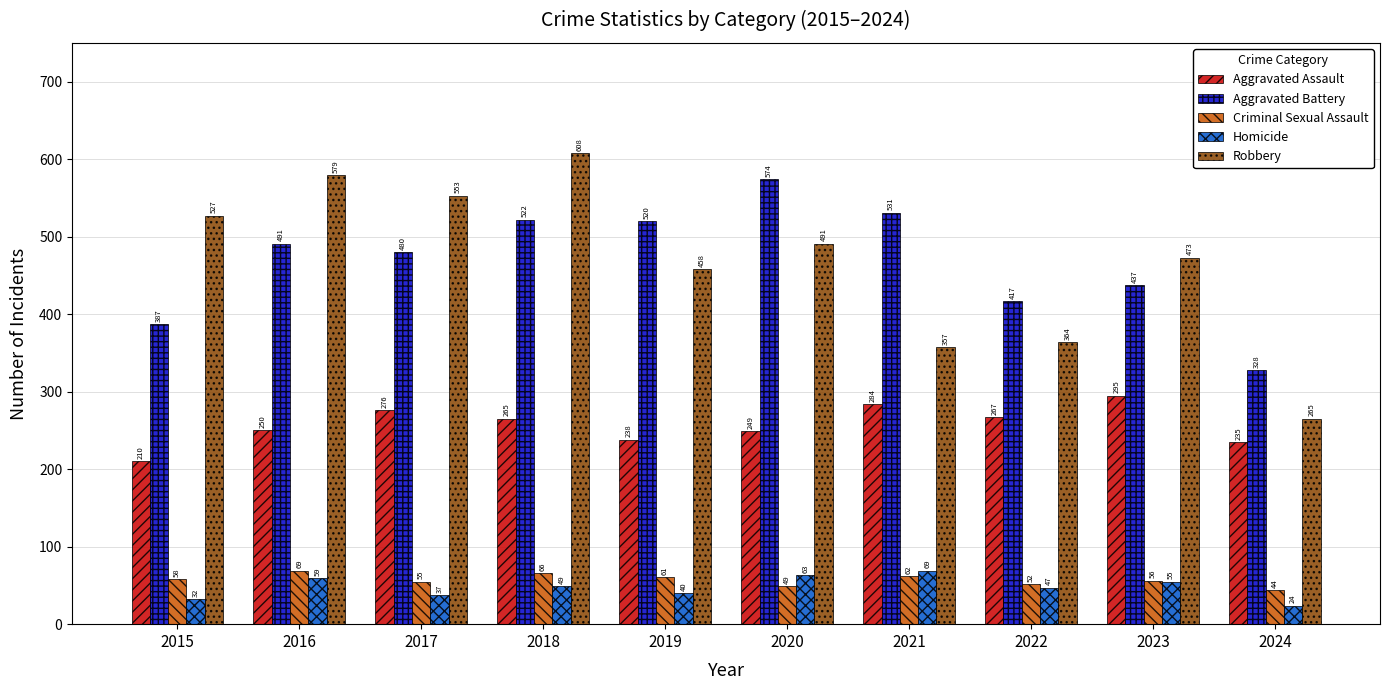

Count the number of categories in the chart.

10